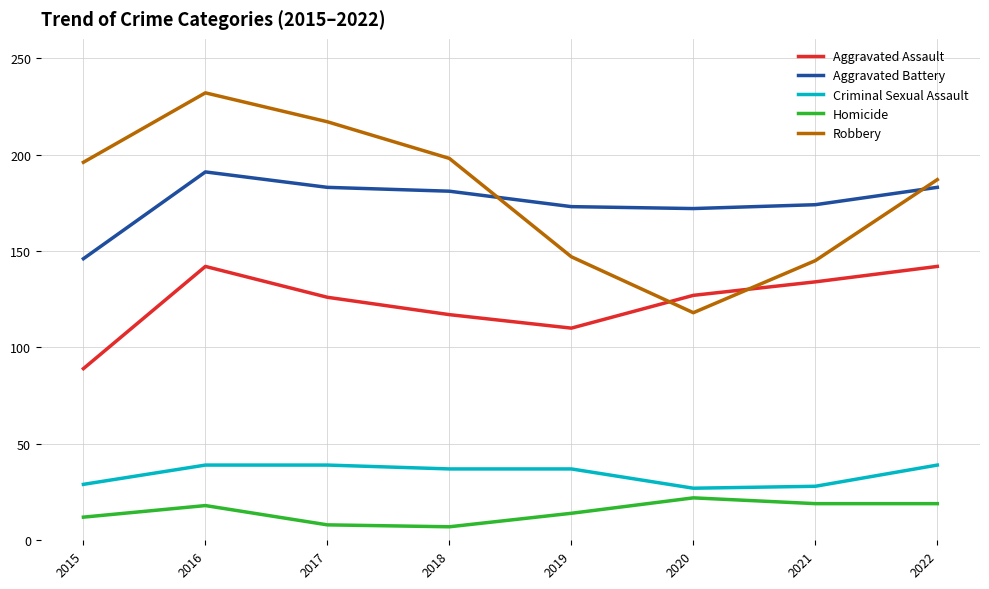

Count the number of data series in this chart.

5